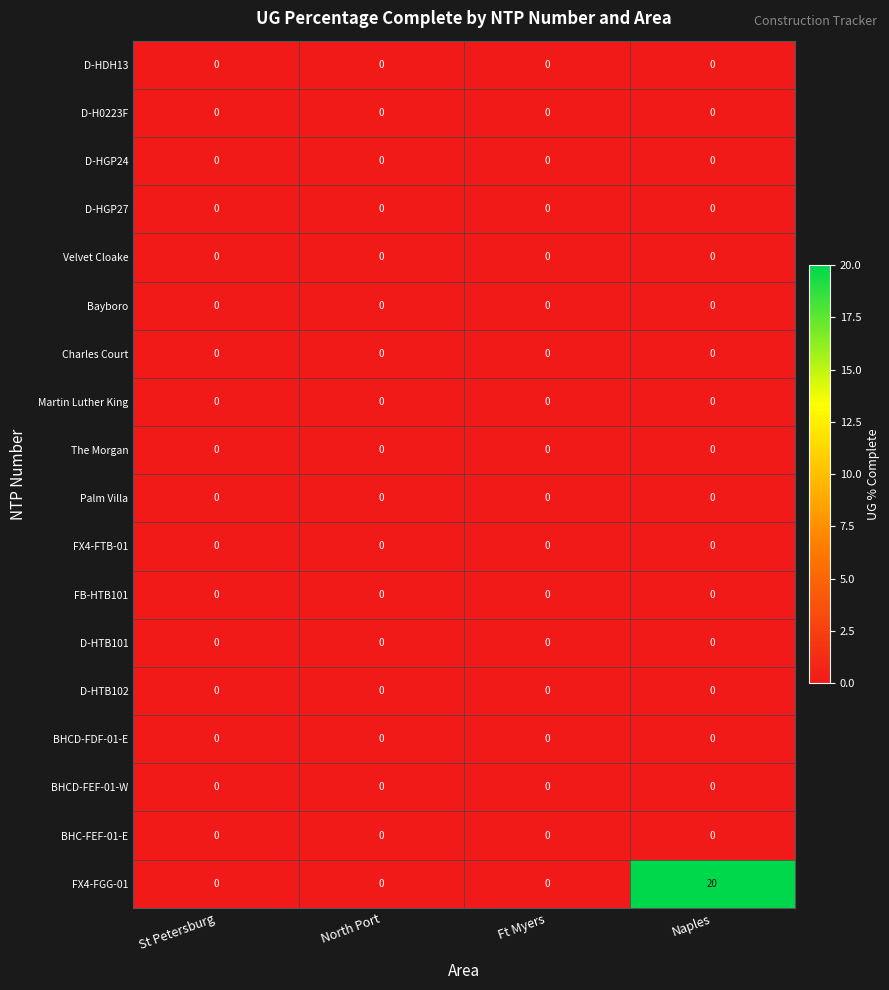

How many series are shown in this chart?

18